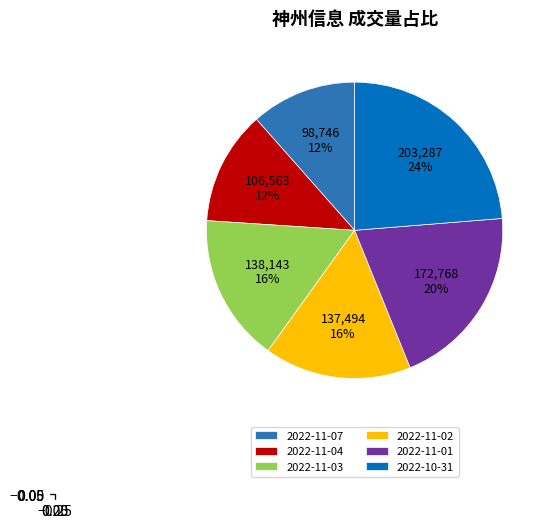

Count the number of slices in the pie.

6